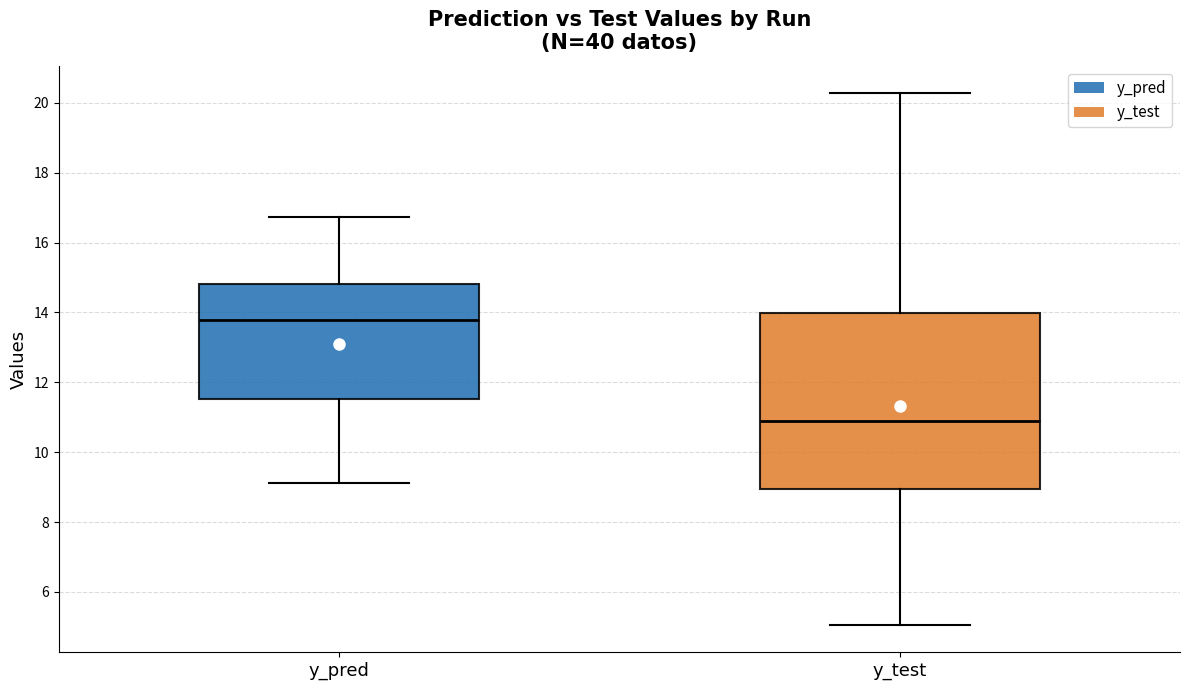

Which box is the tallest, from its lower edge to its upper edge?

y_test